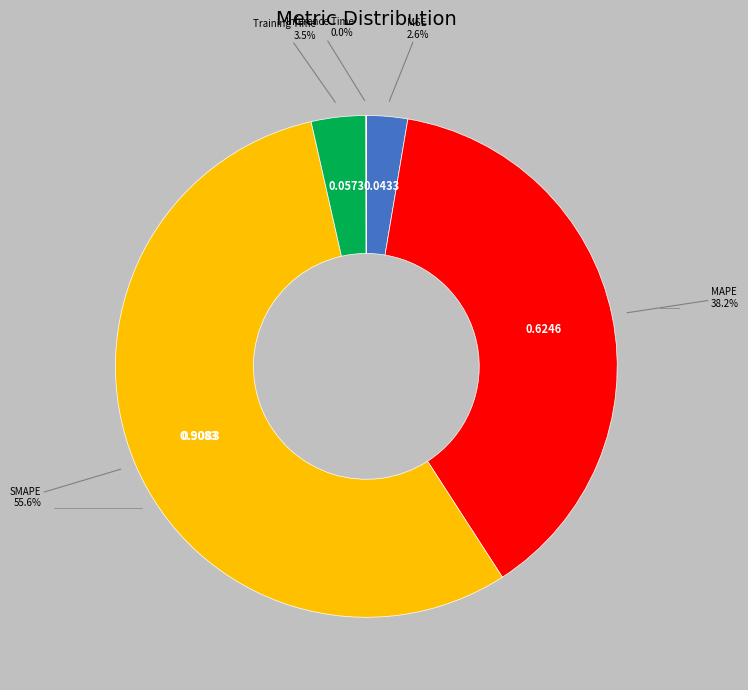

Is there any slice that represents more than half of the pie?

Yes